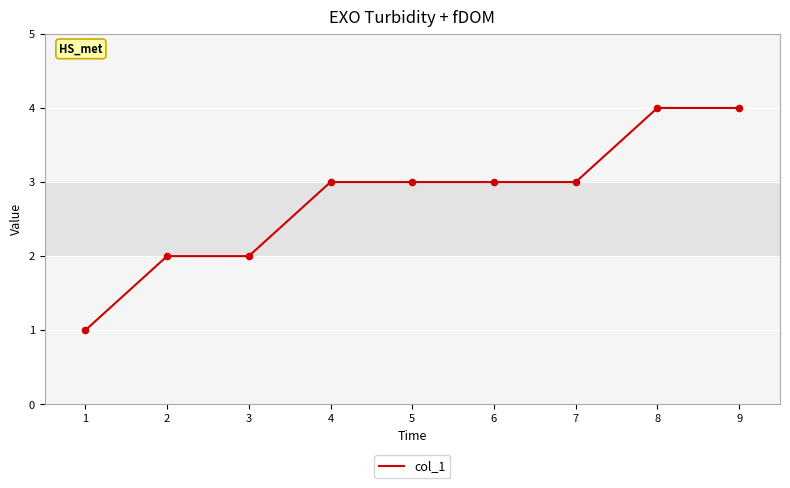

What is the ratio of the value at 8 to the value at 7?

1.3